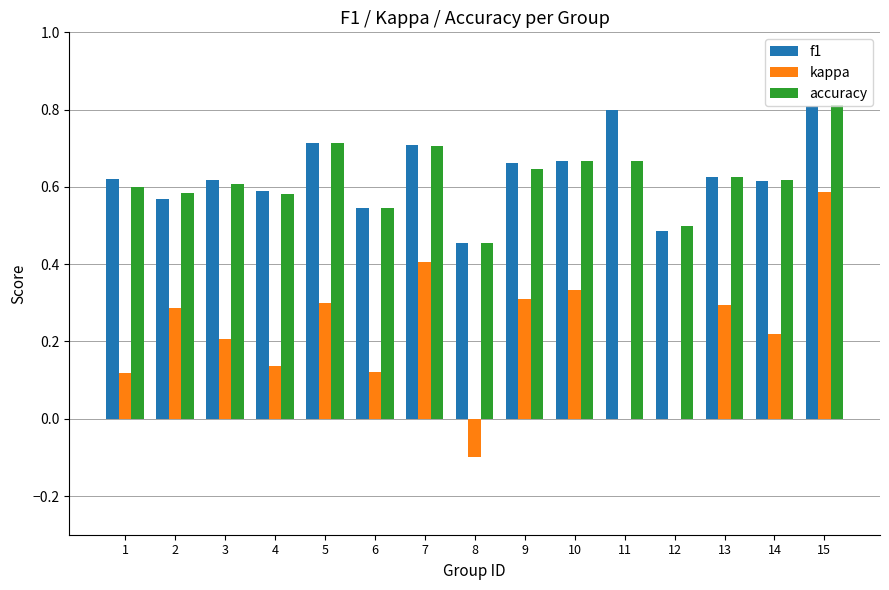

At which label does accuracy reach its peak?

15